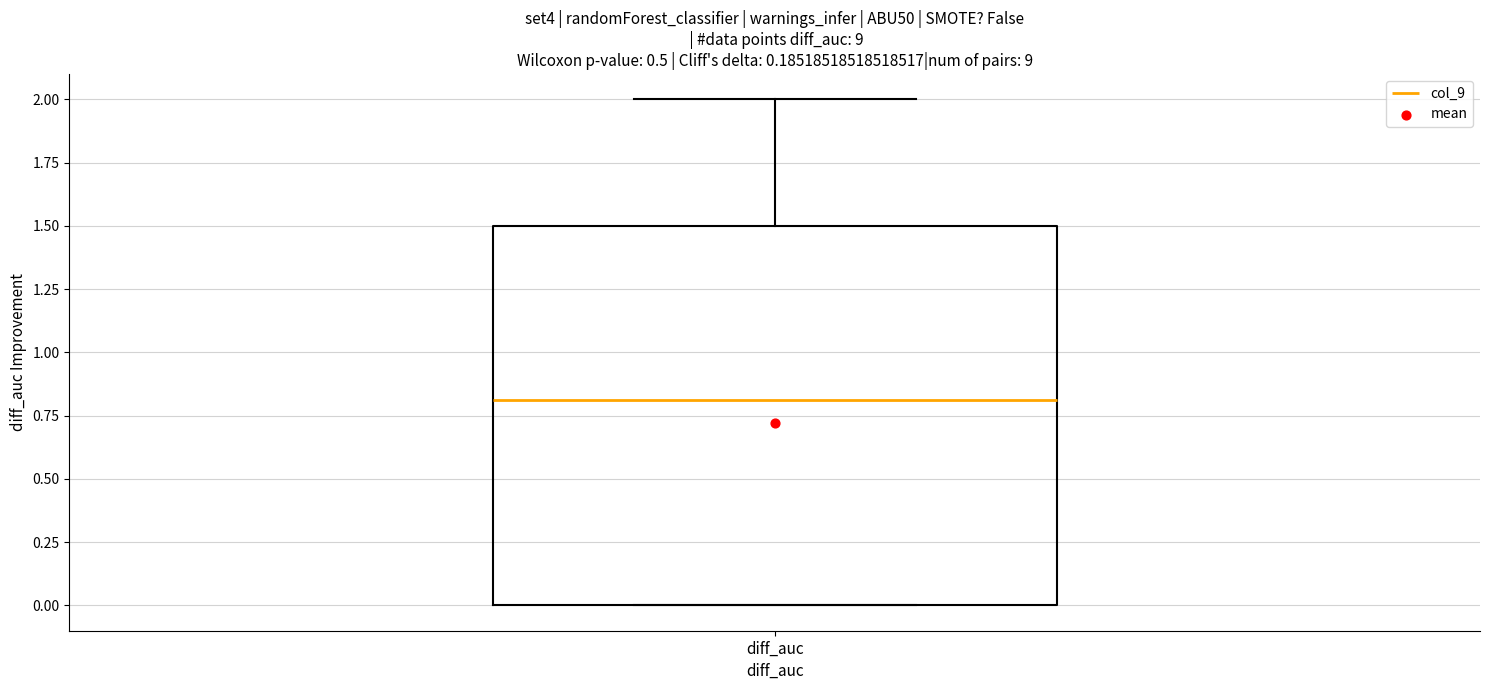

Where is the lower edge of the box for diff_auc on the y-axis? The values are not printed on the chart, so give them approximately, as read against the axis.

0.0